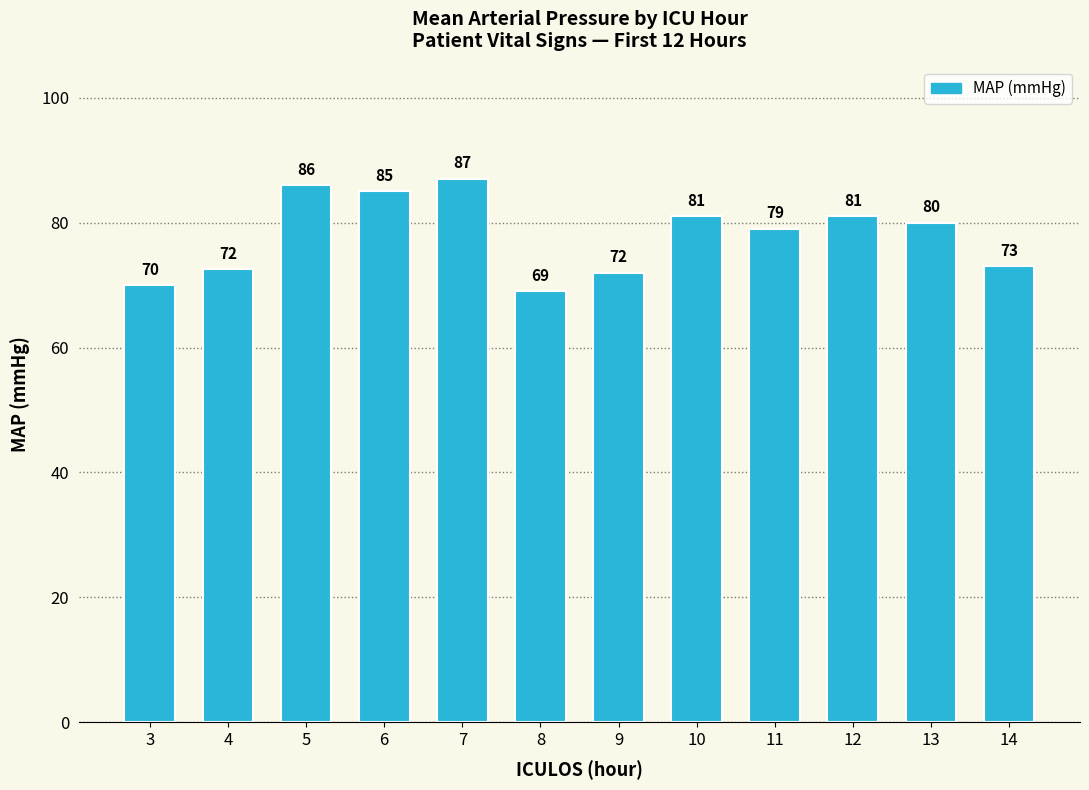

What is the change in value from 6 to 14?

-12.0